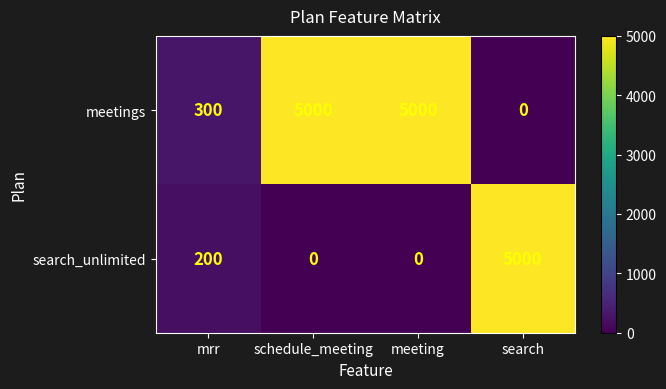

What is the sum of the meetings values at meeting and search?

5000